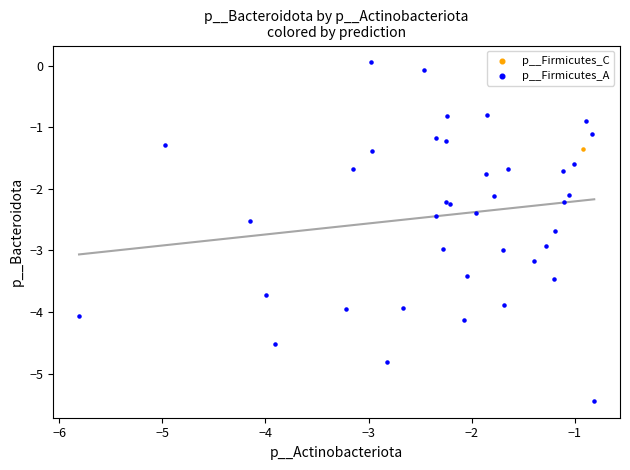

What are all the series names shown in the legend?

p__Firmicutes_C, p__Firmicutes_A